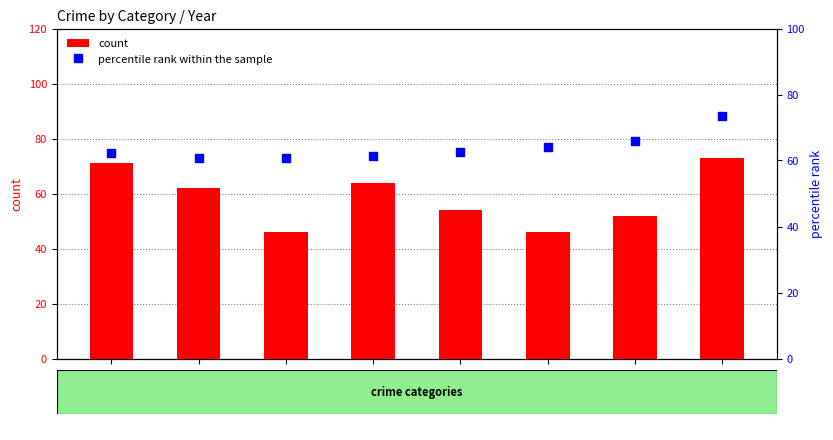

What is the total value across all series at 2022?

146.4